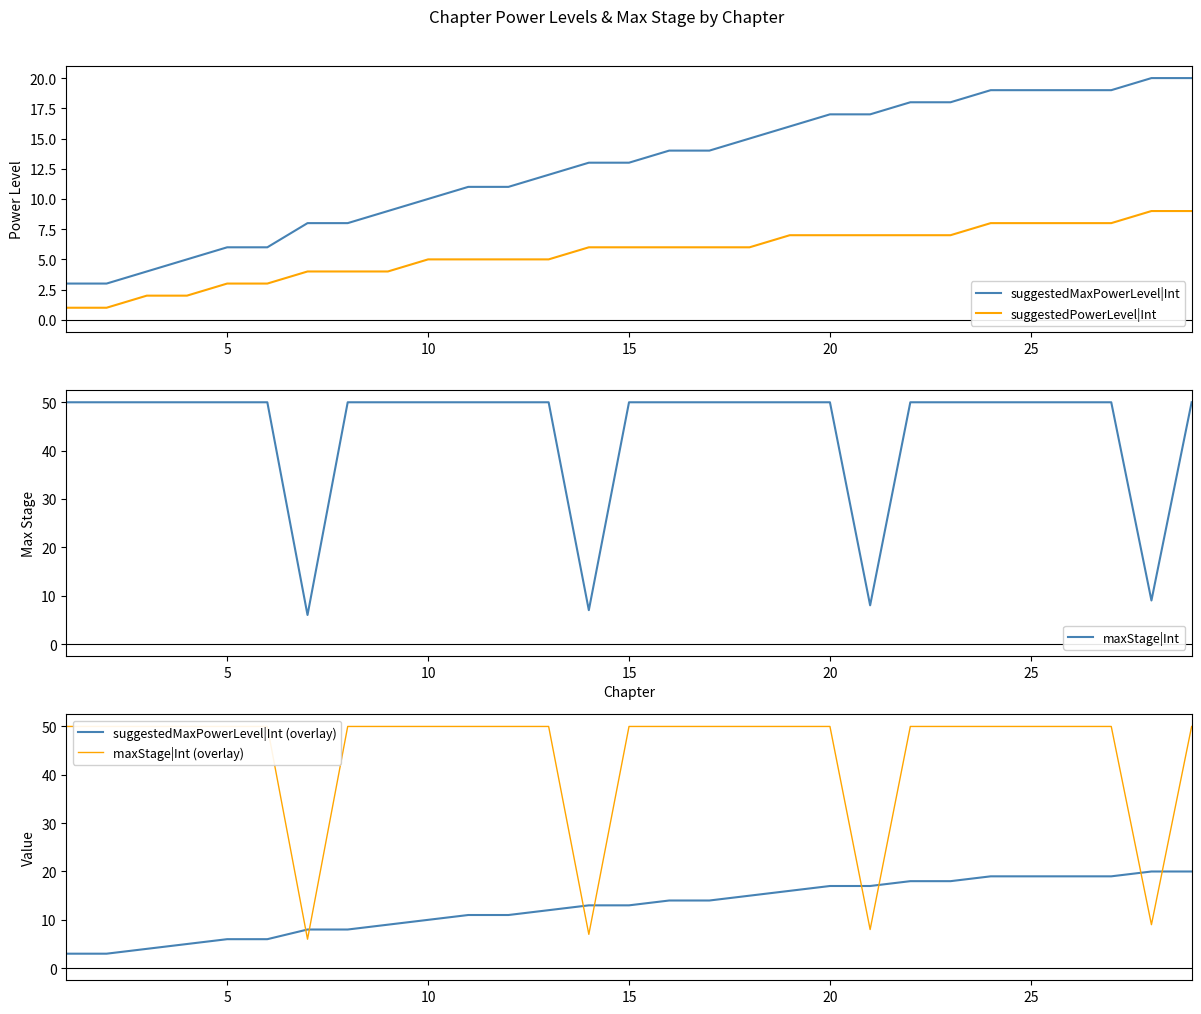

How many data points in suggestedMaxPowerLevel|Int are less than 13?

13